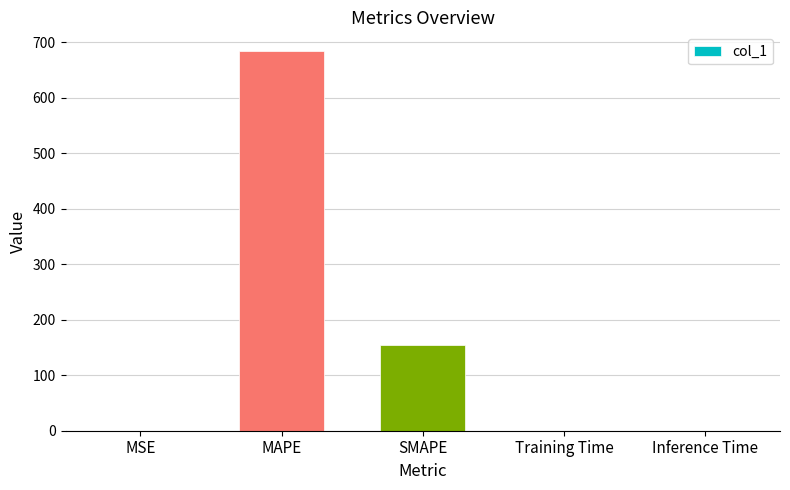

The chart shows a value of 154.7 at SMAPE. True or false?

True